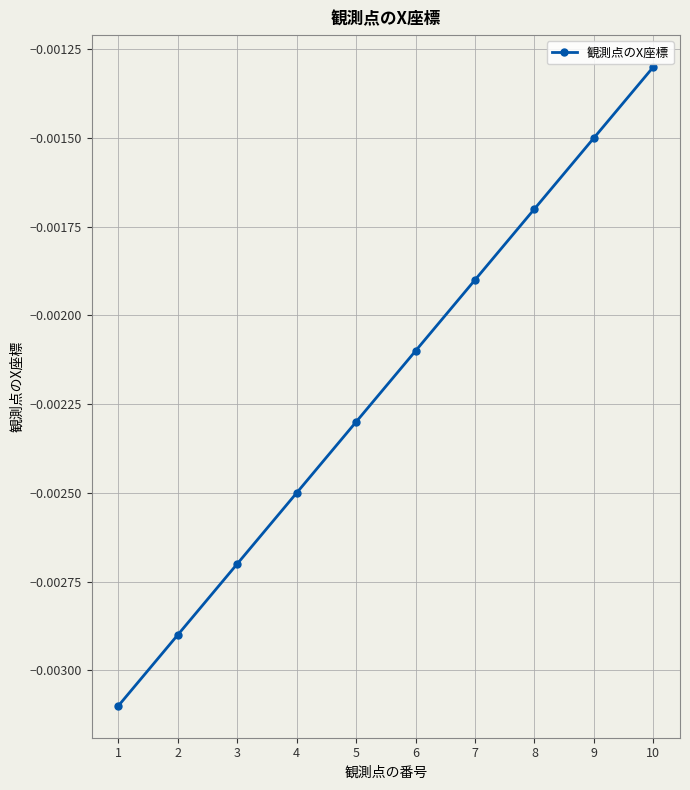

At which label is the value closest to 0?

10